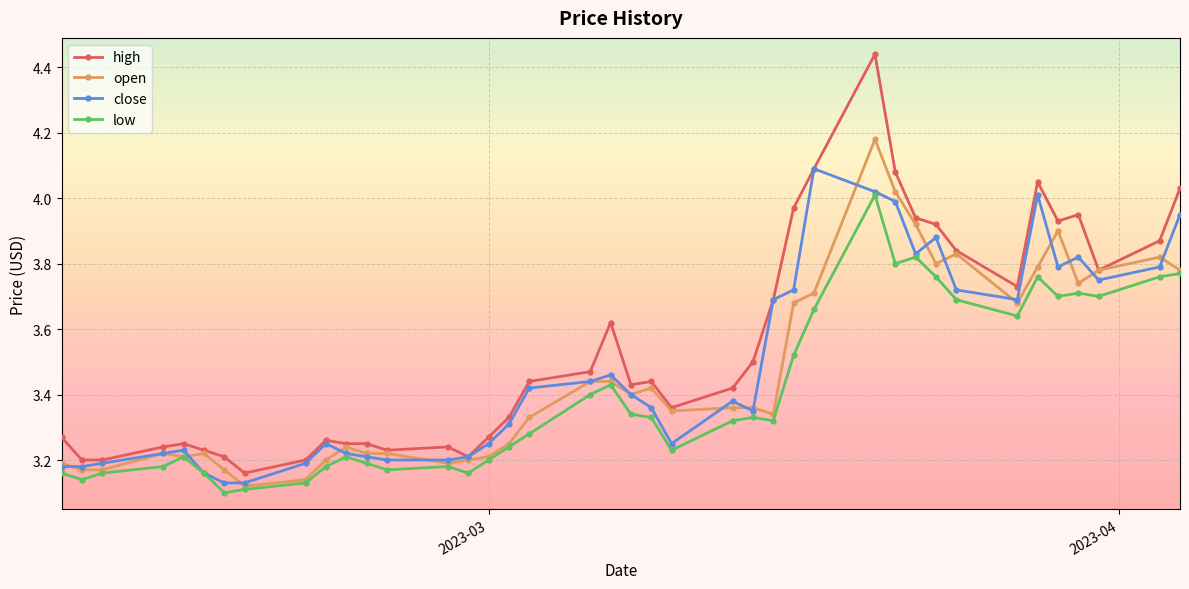

True or false: high has more than 0 points higher than both neighbors.

True